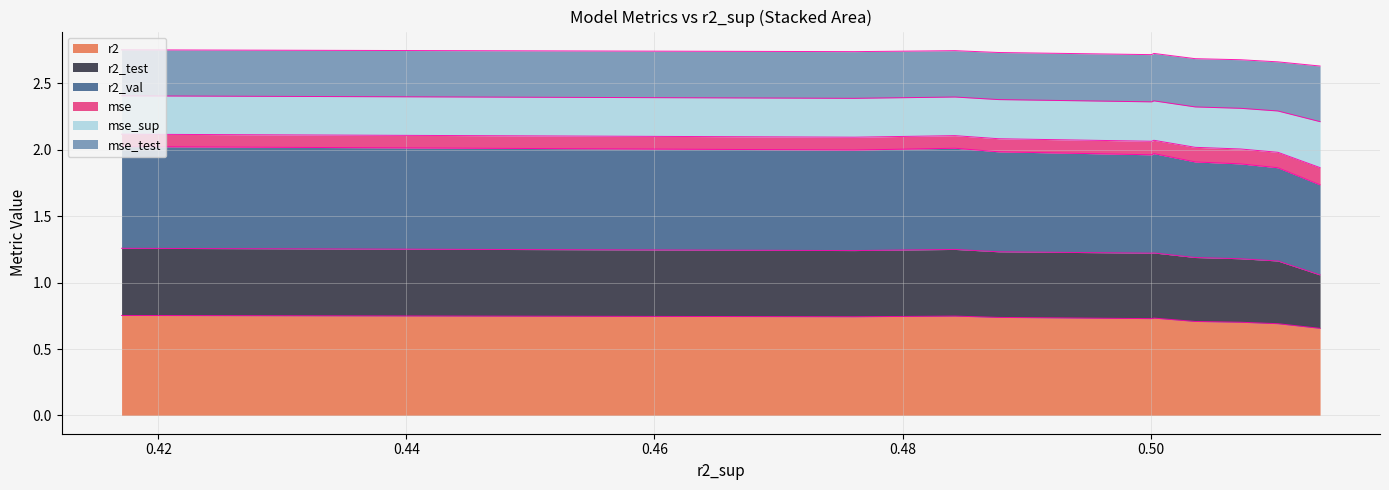

Does the chart display data point markers on the line(s)?

No